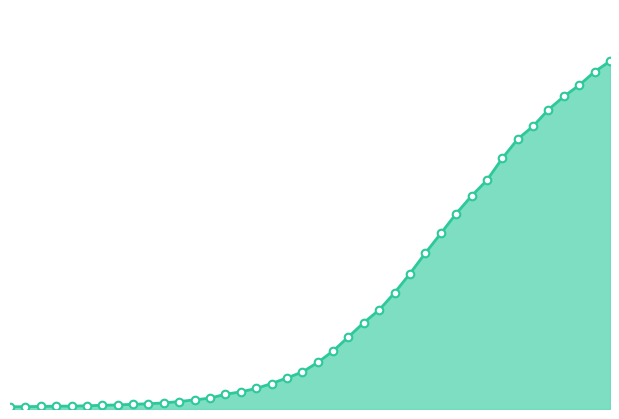

How many lines are shown in the chart?

1